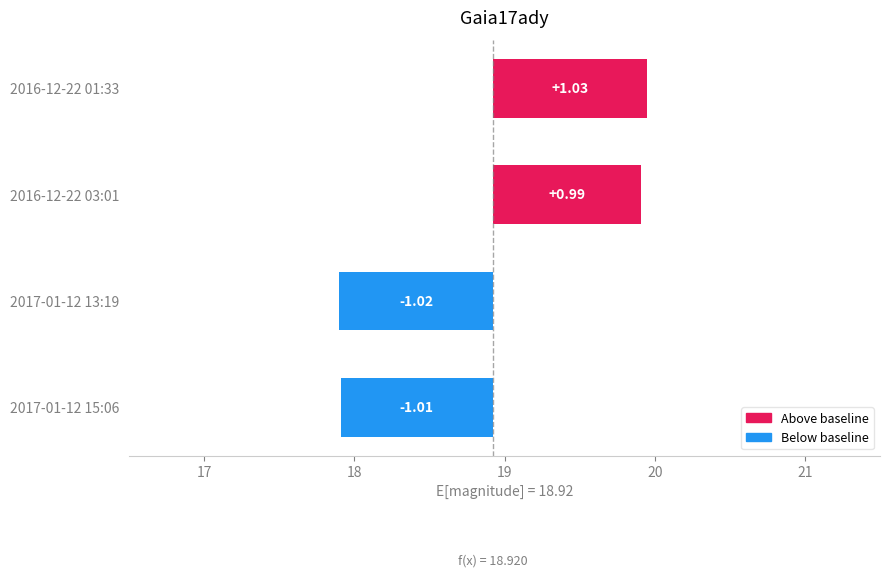

Does the chart contain stacked bars?

No